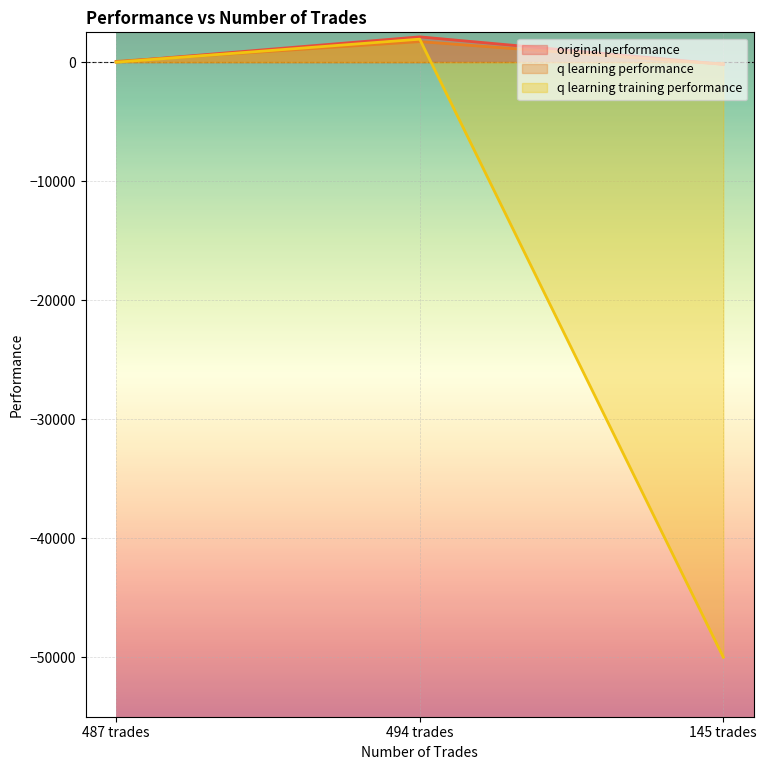

How many values in the q learning training performance series exceed -11?

1